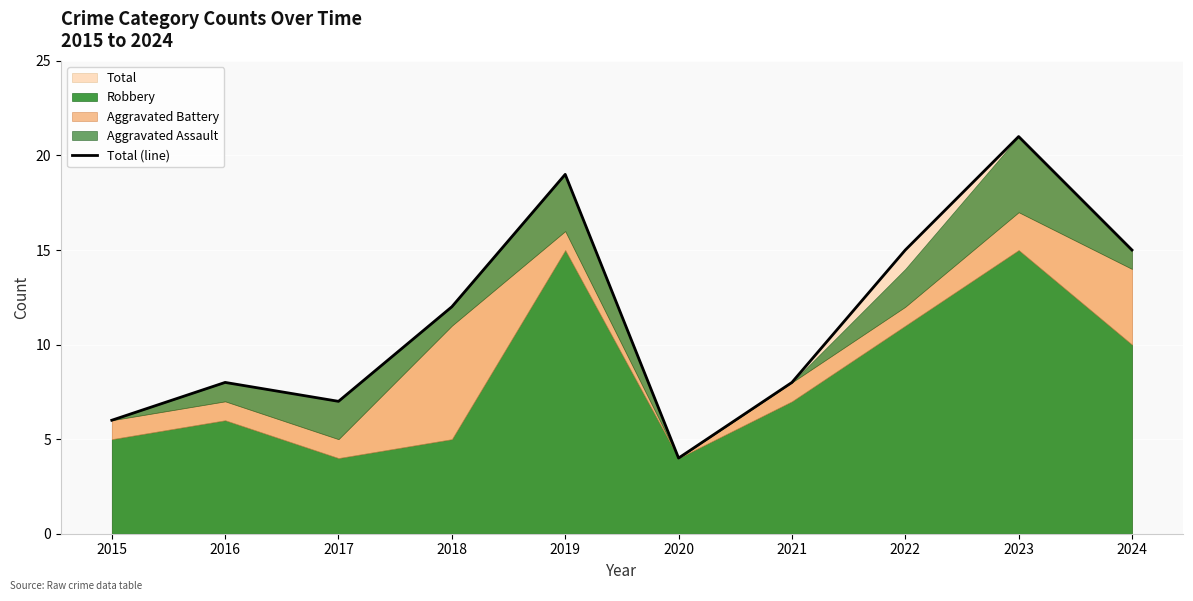

What is the value of the 5th point from the left?

19